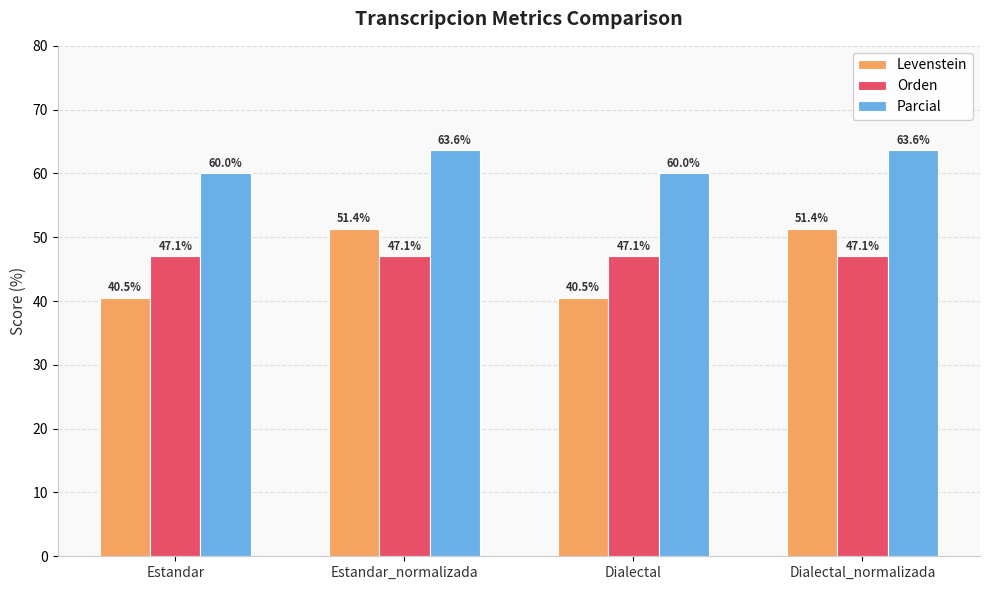

What is the maximum value shown in the chart?

63.6